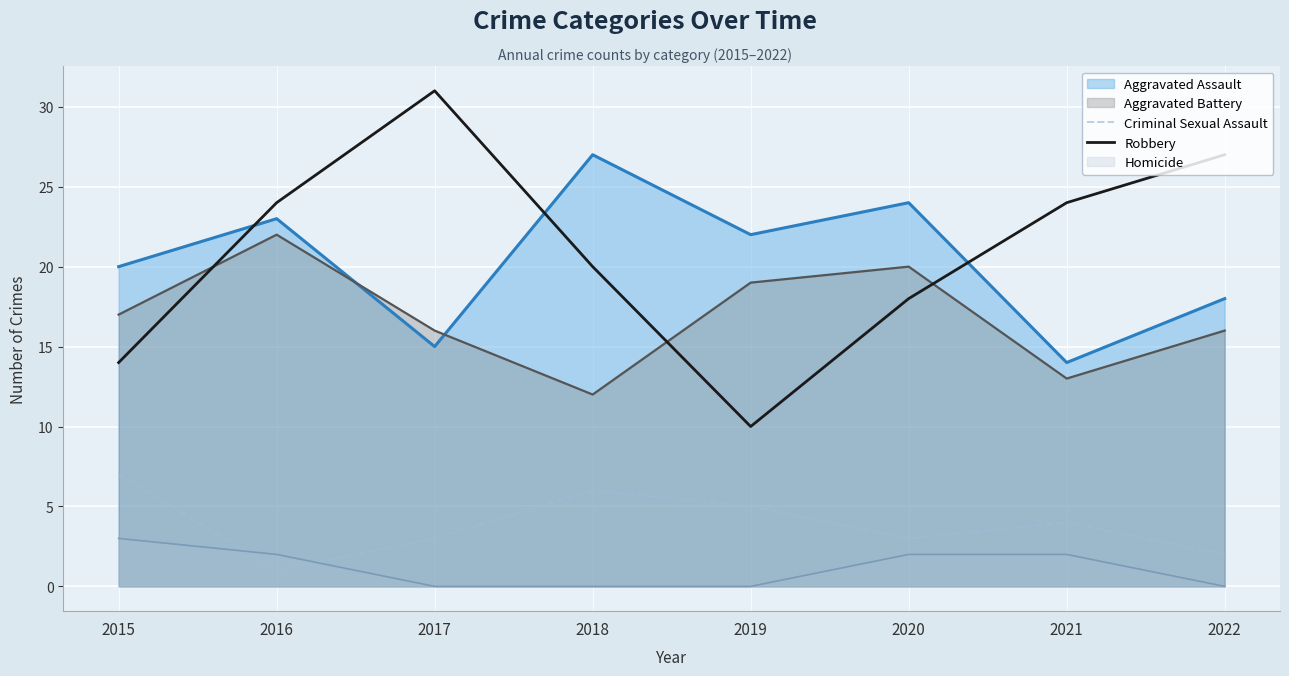

What is the difference between the highest and lowest values at 2015?

17